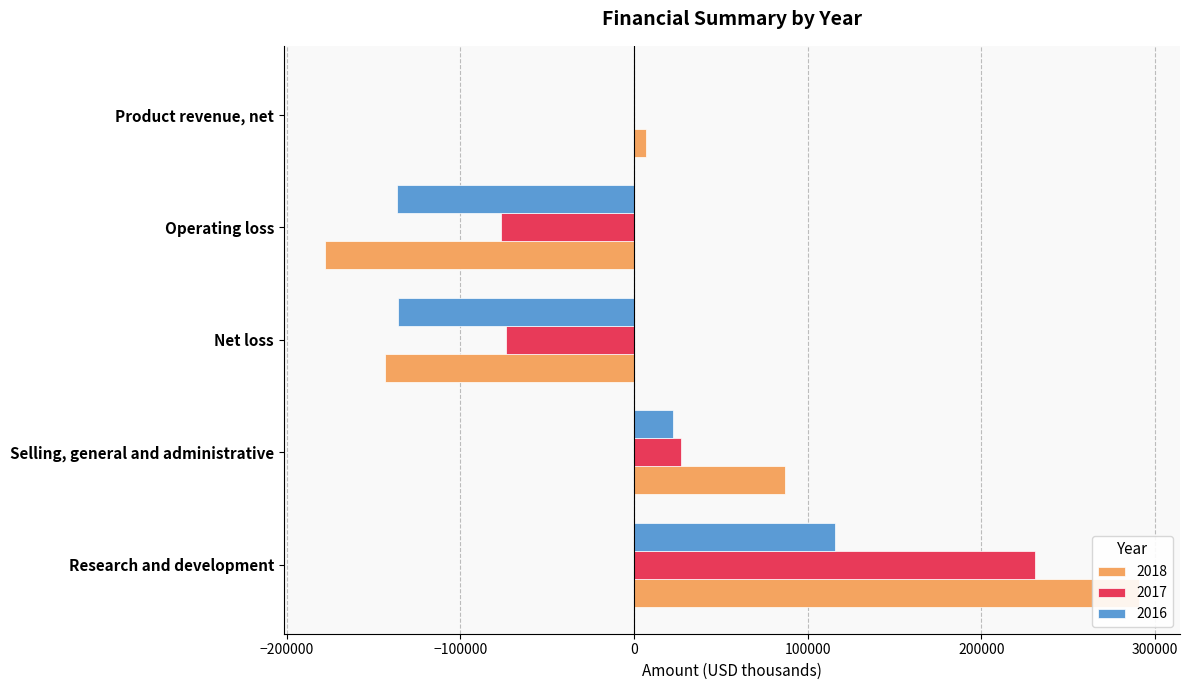

What is the difference between the 2016 values at Product revenue, net and Research and development?

115785